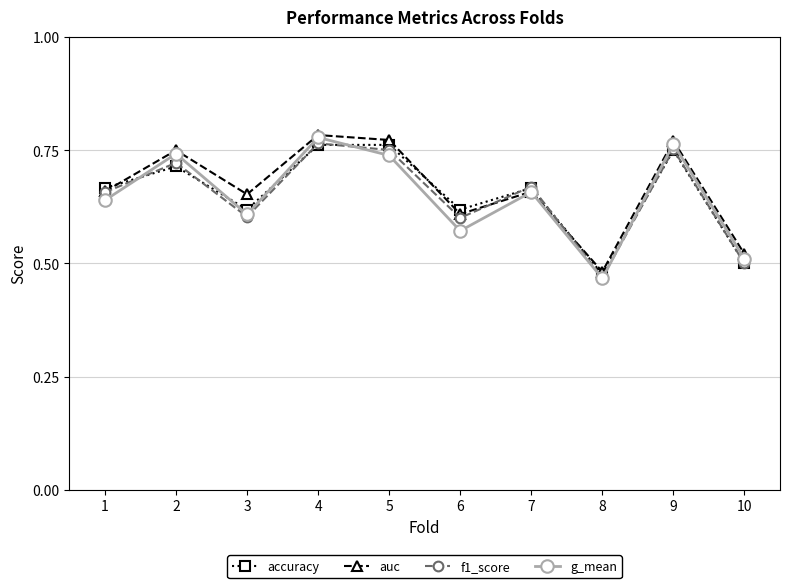

Where is the first local maximum for auc?

2